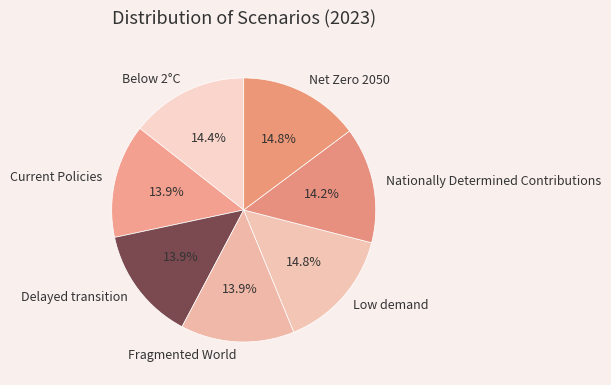

What portion of the pie excludes Fragmented World?

86.1%